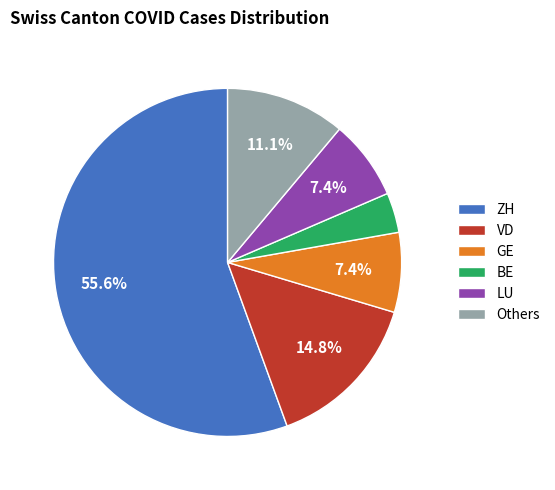

What is the smallest slice in the pie chart?

BE